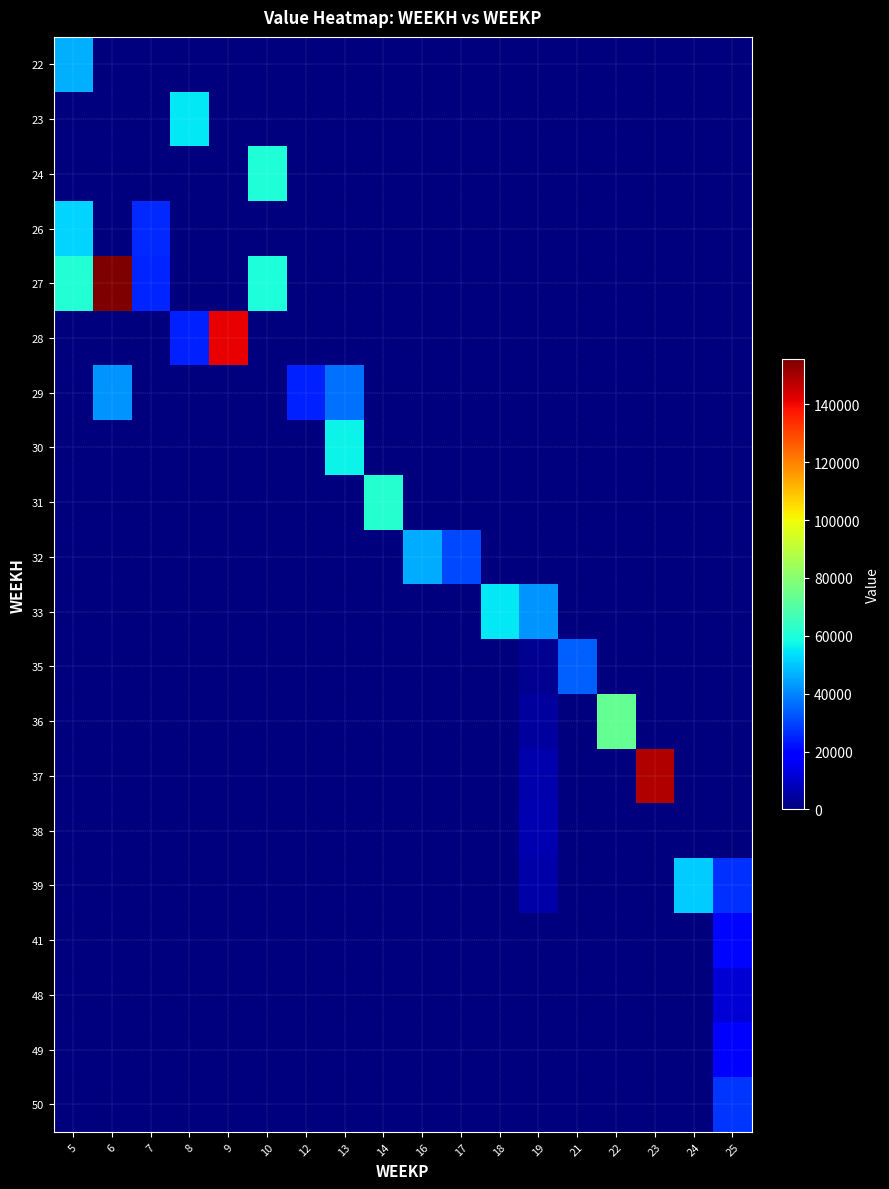

At which category is the sum across all series the highest?

6